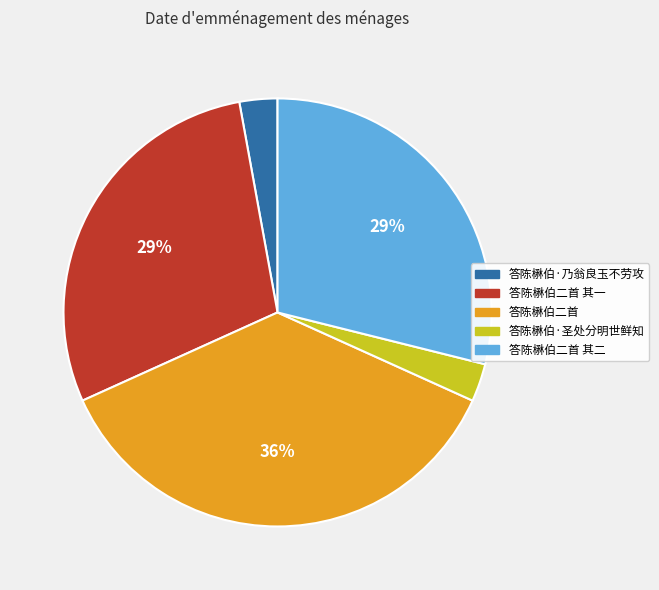

How many slices are in this pie chart?

5